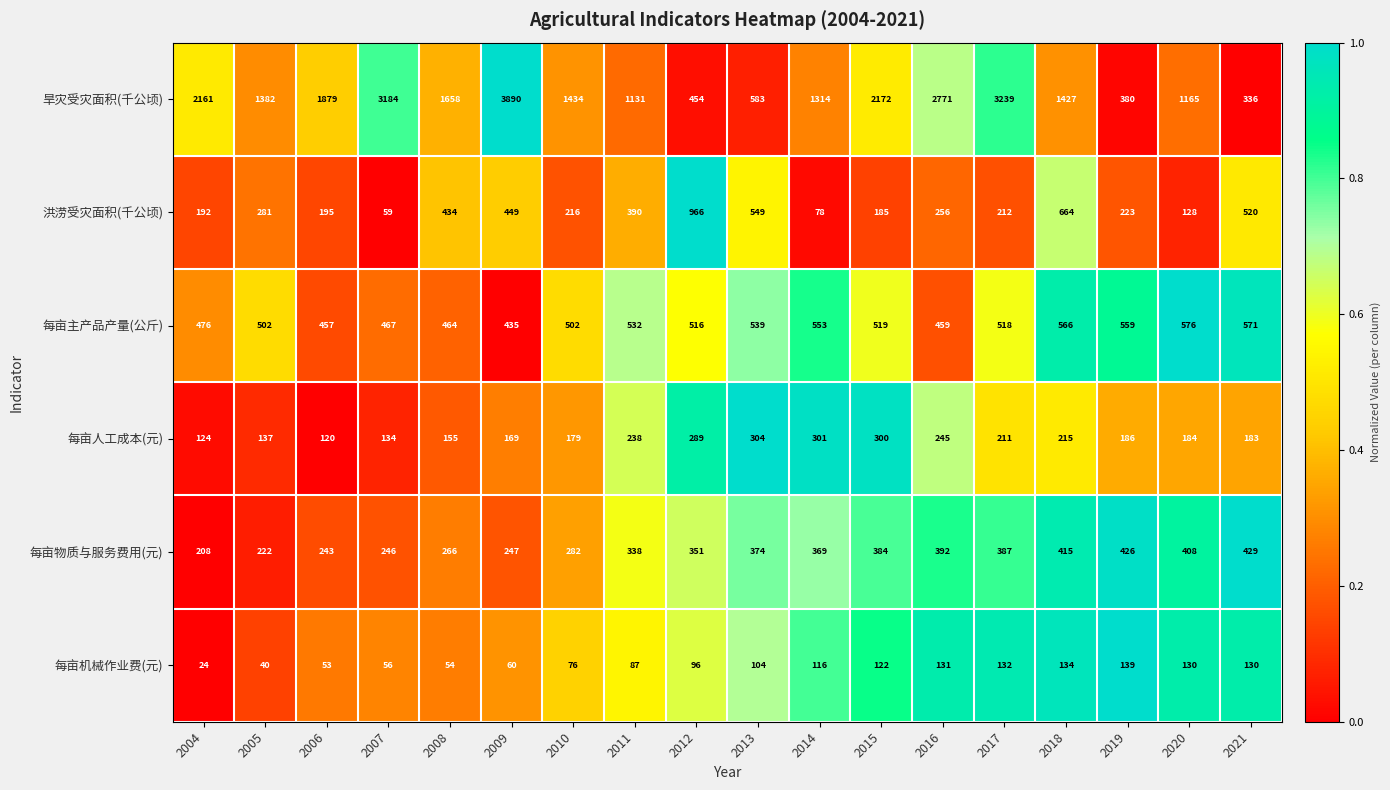

At which category is the sum across all series the highest?

2009